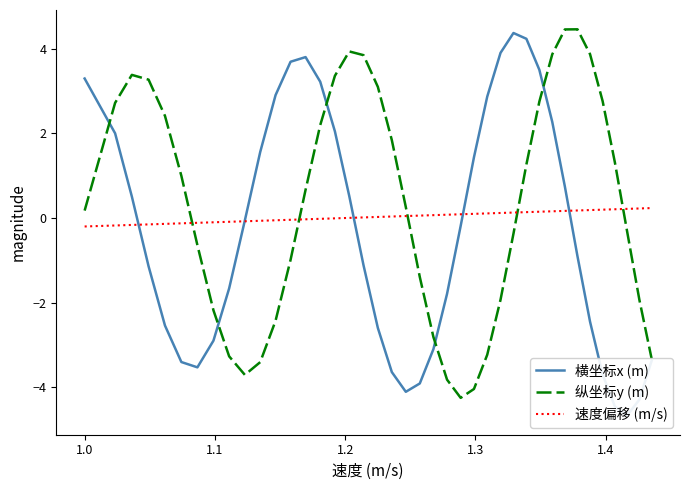

What is the lowest value of the 纵坐标y (m) series?

-4.3